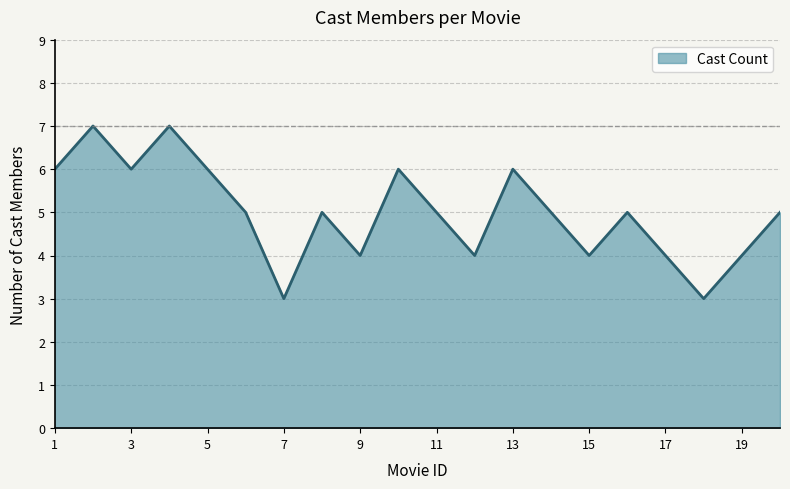

What is the greatest value displayed?

7